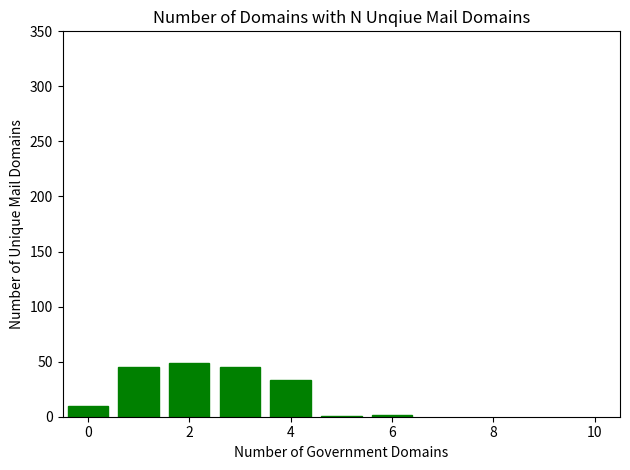

Are the bars horizontal?

No